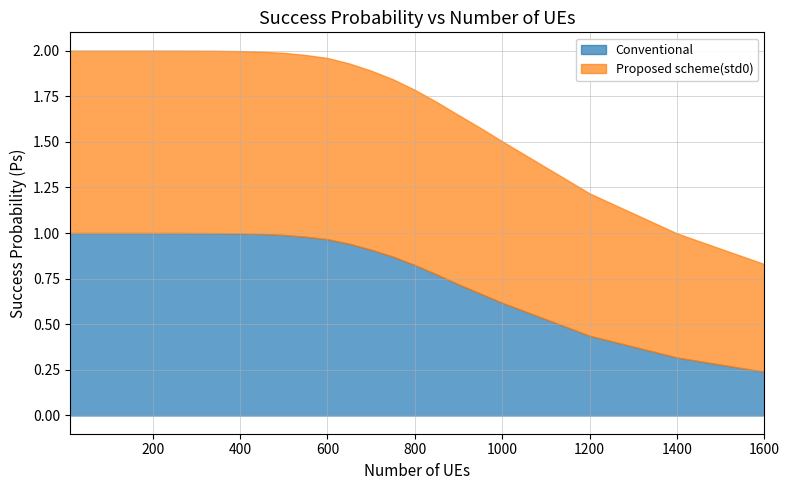

What is the total value across all series at 500?

2.0